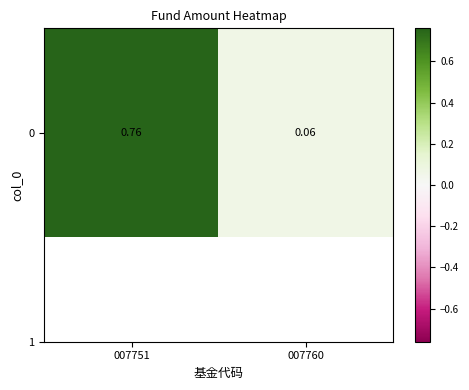

List the labels in order of value, largest first.

007751, 007760